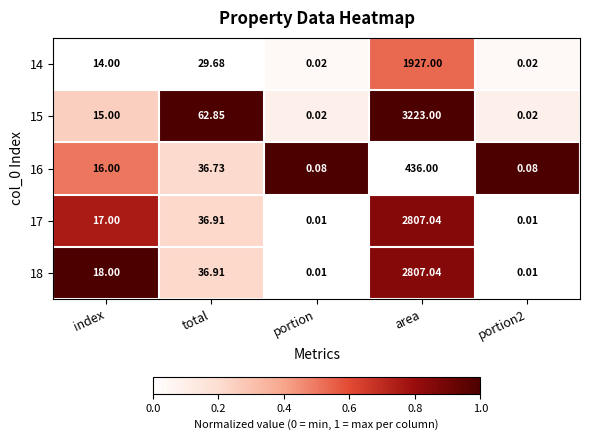

At which category is the sum across all series the highest?

area